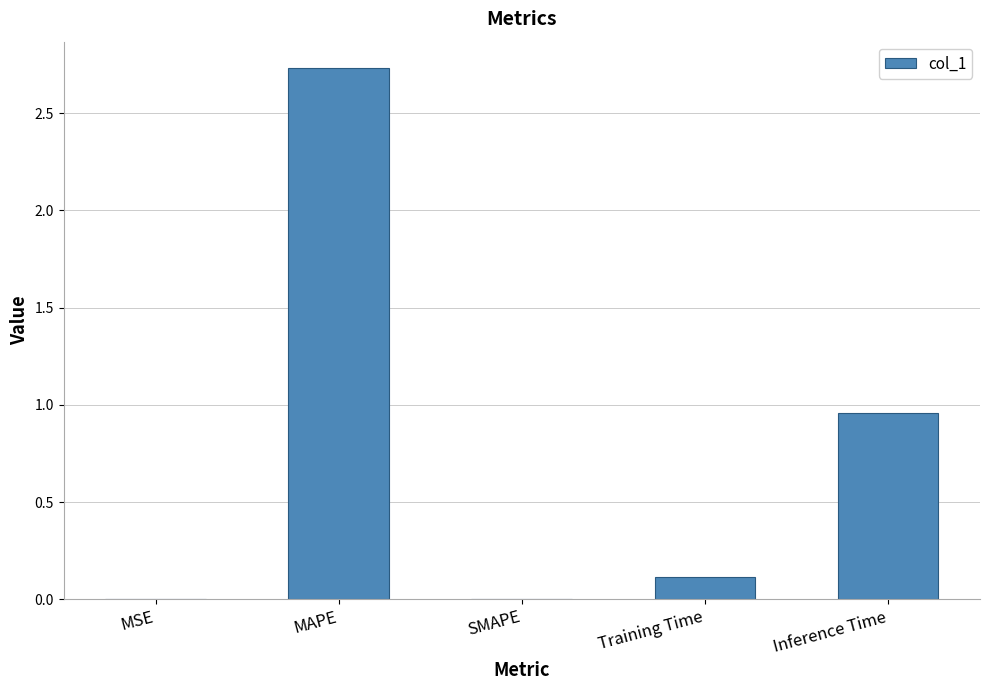

What is the change in value from MAPE to SMAPE?

-2.7